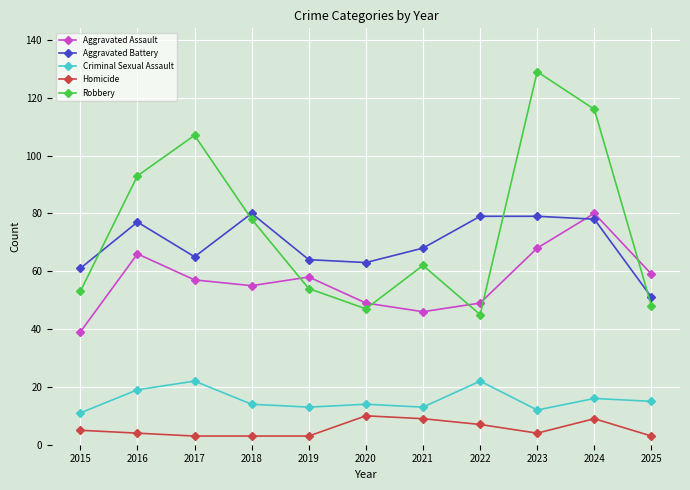

The value of Criminal Sexual Assault at 2018 is 8. True or false?

False